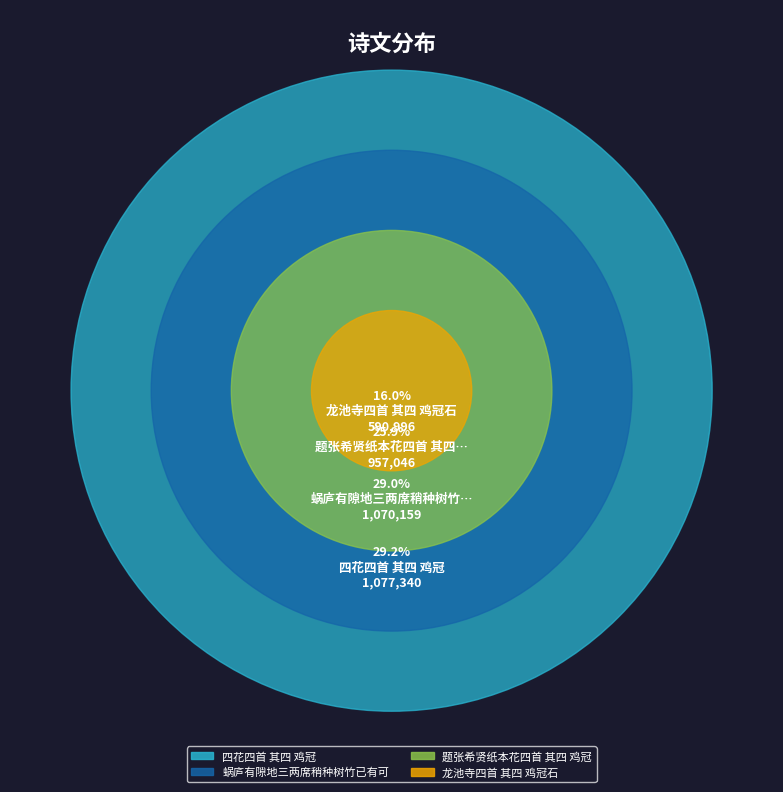

Count the number of slices in the pie.

4